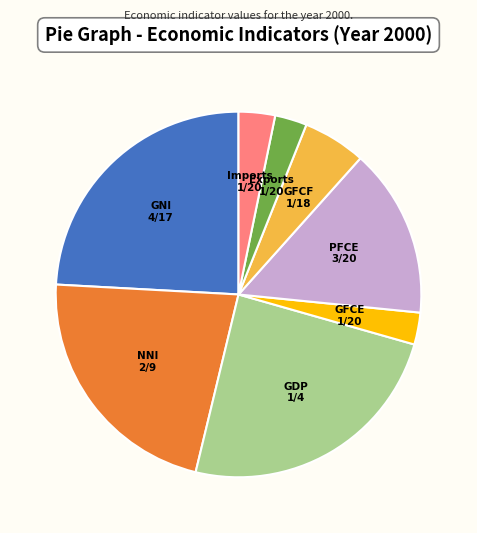

Is there any slice that represents more than half of the pie?

No